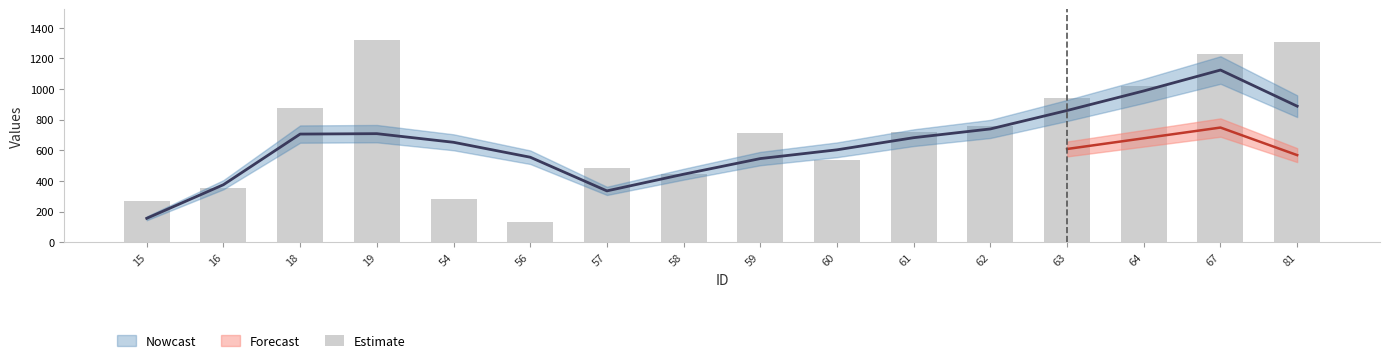

List the labels in order of value, smallest first.

56, 15, 54, 16, 58, 57, 60, 59, 61, 62, 18, 63, 64, 67, 81, 19